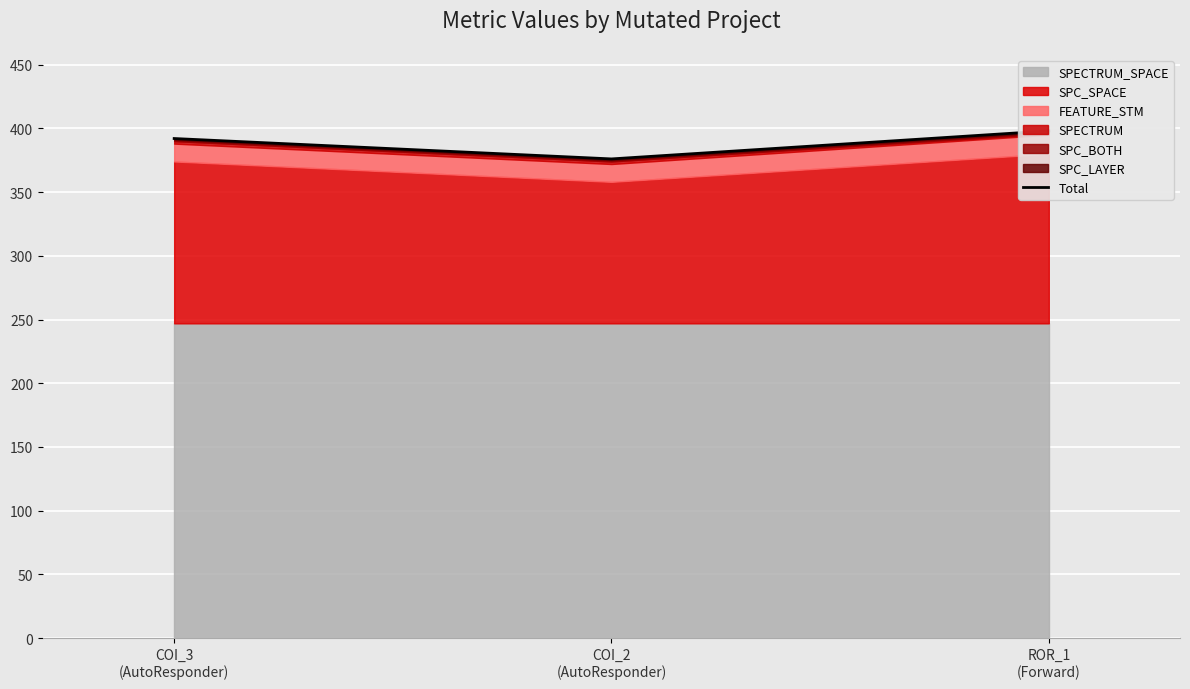

Reading right to left, list all the values displayed in this chart.

ROR_1
(Forward)=398	COI_2
(AutoResponder)=376	COI_3
(AutoResponder)=392